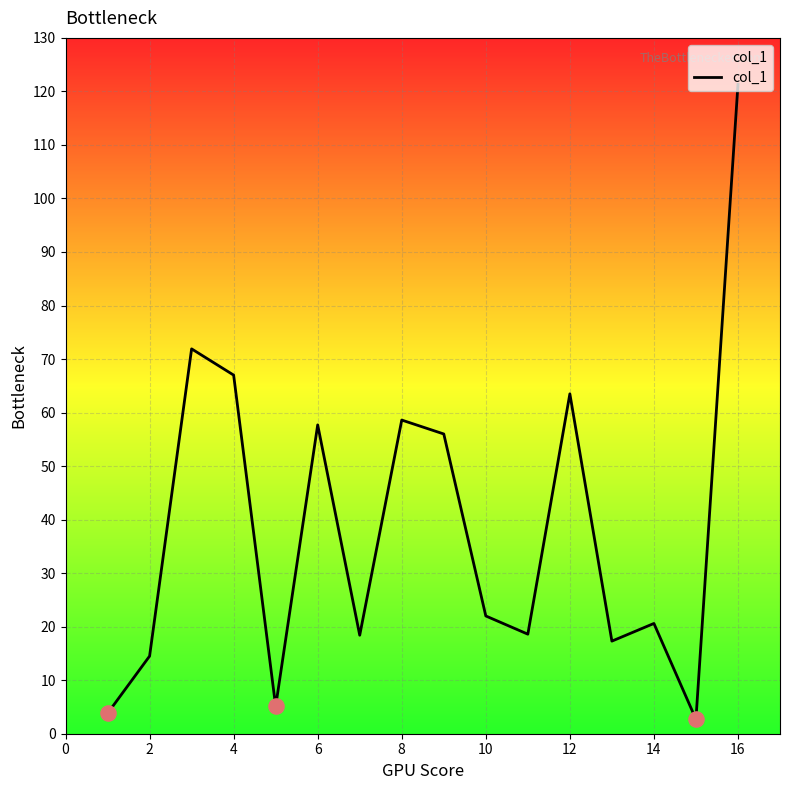

What is the difference between the maximum and minimum values?

118.6